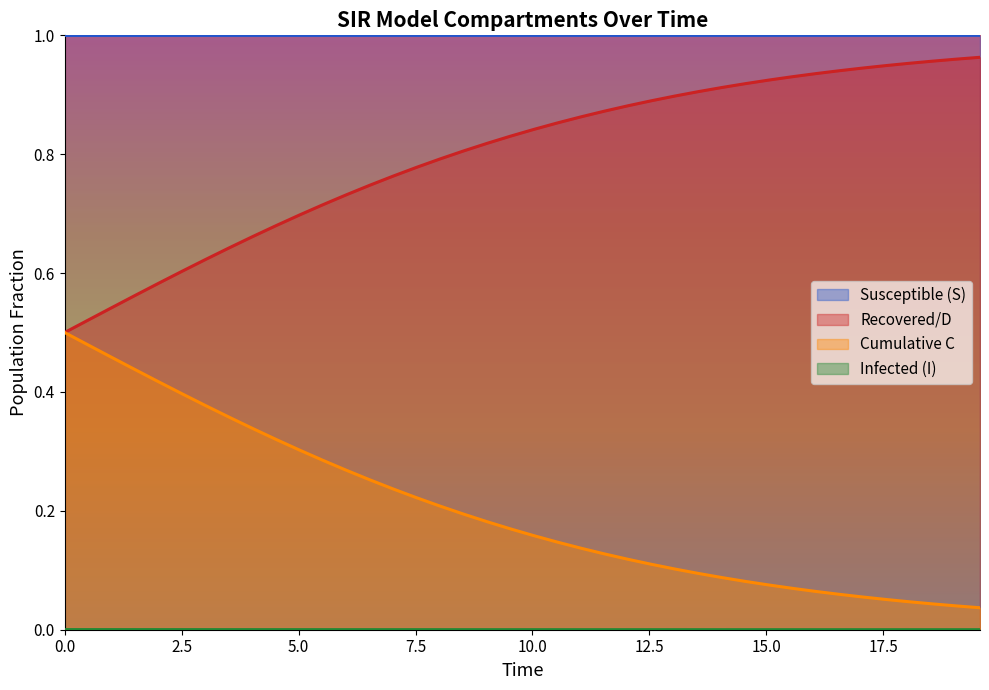

What are all the series names shown in the legend?

S, I, C, D